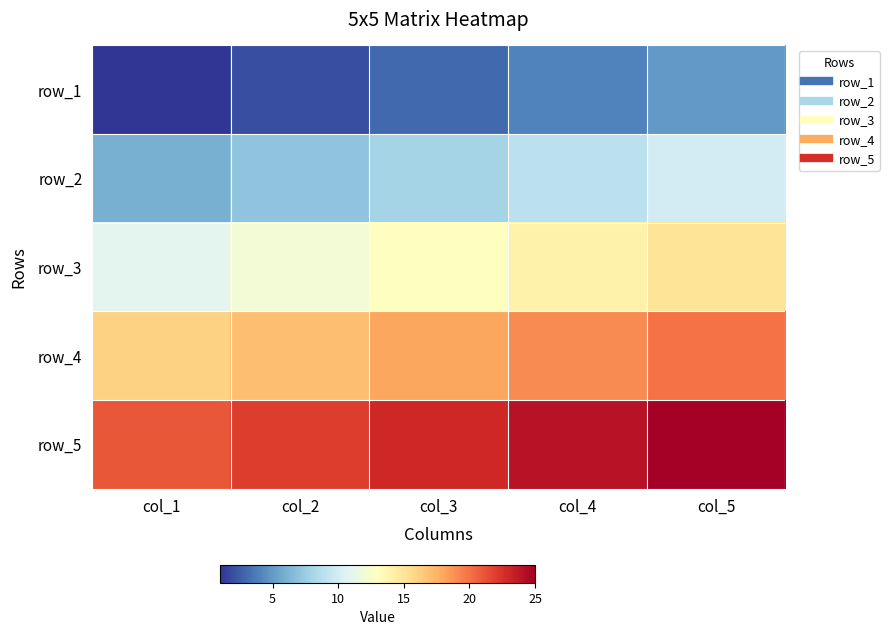

Which category has the highest value in the row_4 series?

col_5